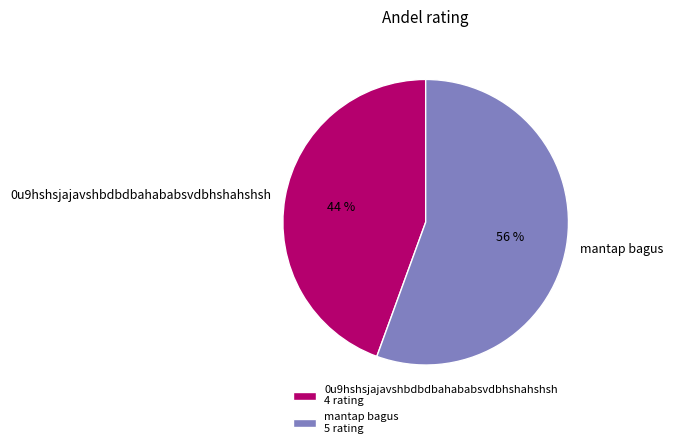

To the nearest percent, what is the combined percentage of 0u9hshsjajavshbdbdbahababsvdbhshahshsh and mantap bagus?

100%